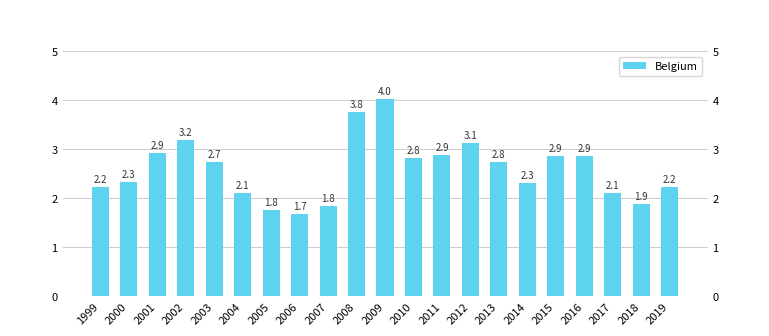

Rank the categories by value from highest to lowest.

2009, 2008, 2002, 2012, 2001, 2011, 2016, 2015, 2010, 2013, 2003, 2000, 2014, 2019, 1999, 2004, 2017, 2018, 2007, 2005, 2006